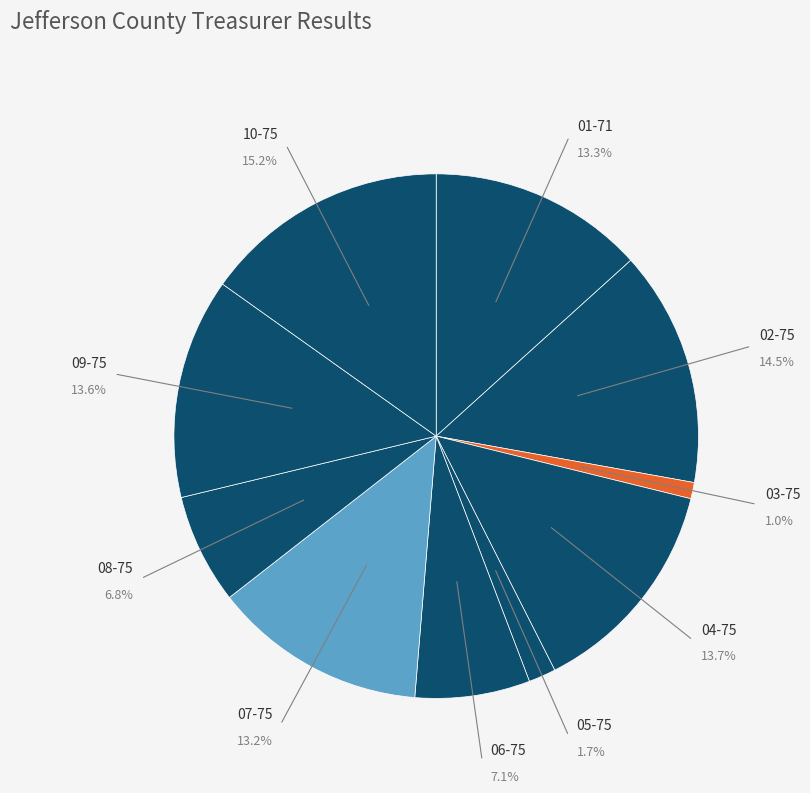

Does any single category account for the majority?

No